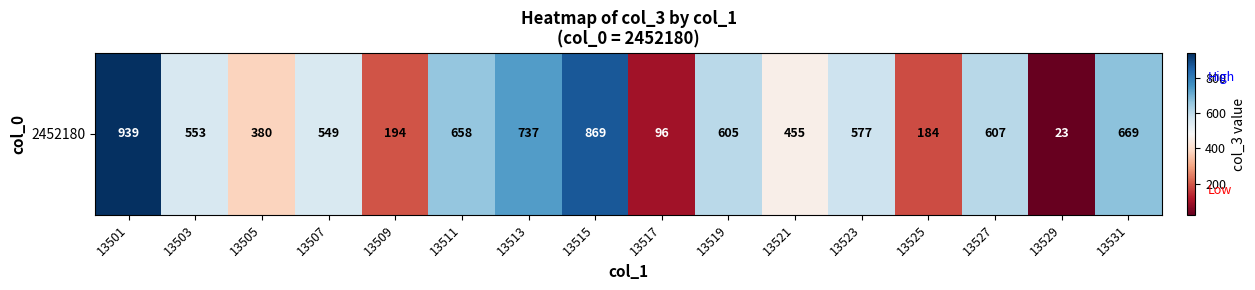

Reading right to left, what are all the values shown in this chart?

669	23	607	184	577	455	605	96	869	737	658	194	549	380	553	939